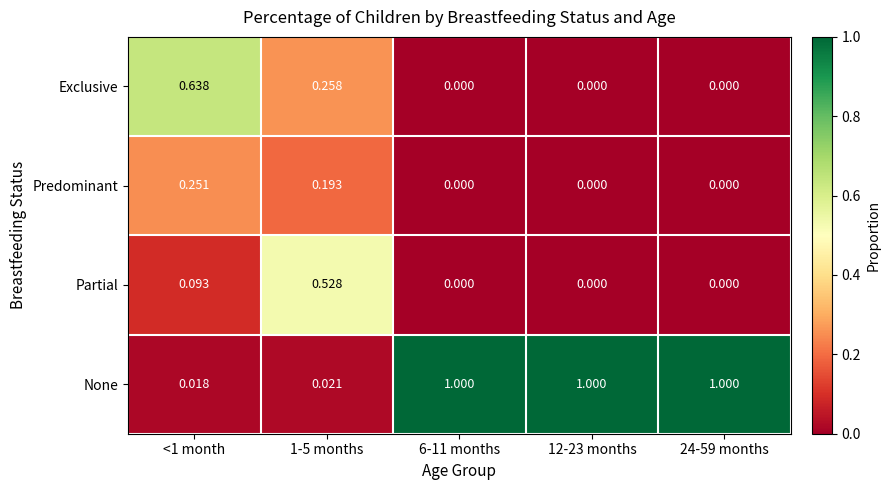

Rank the series by their maximum value, from highest to lowest.

None, Exclusive, Partial, Predominant